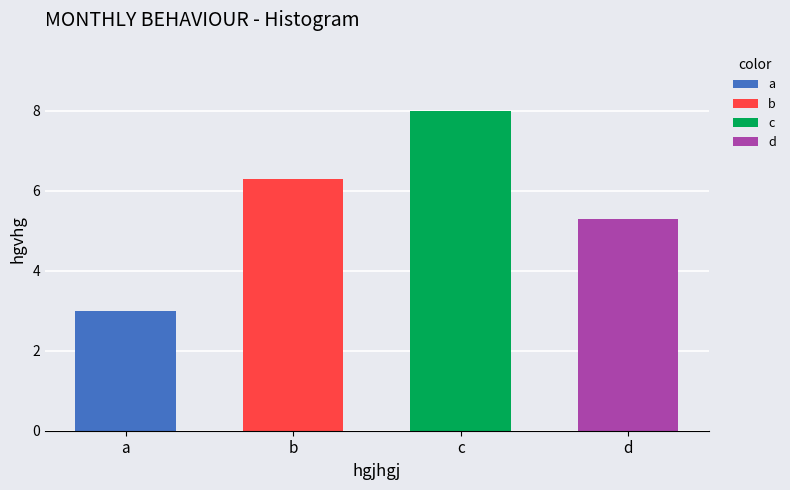

Where does the data first go above 6?

b